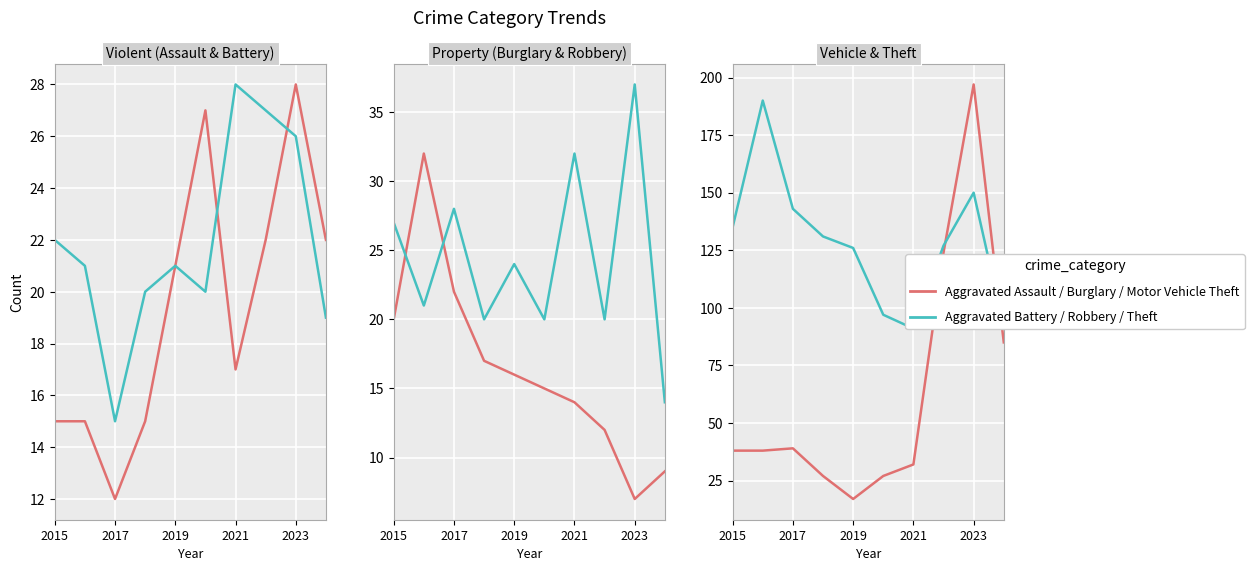

Reading left to right, list all the values displayed in this chart.

Aggravated Assault: 15	15	12	15	21	27	17	22	28	22
Aggravated Battery: 22	21	15	20	21	20	28	27	26	19
Burglary: 20	32	22	17	16	15	14	12	7	9
Robbery: 27	21	28	20	24	20	32	20	37	14
Motor Vehicle Theft: 38	38	39	27	17	27	32	124	197	85
Theft: 135	190	143	131	126	97	91	127	150	92